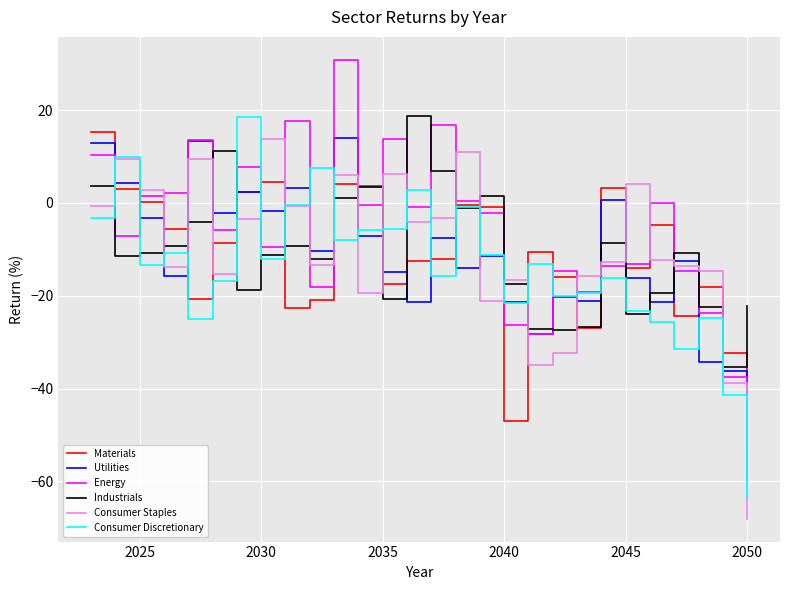

What is the sum of all Industrials values?

-303.5